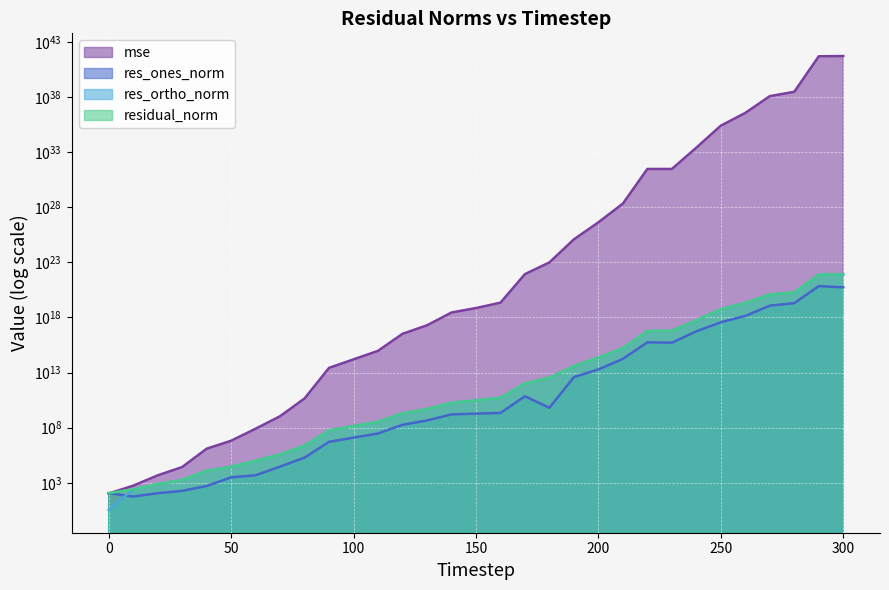

Which category has the highest value across all series?

300